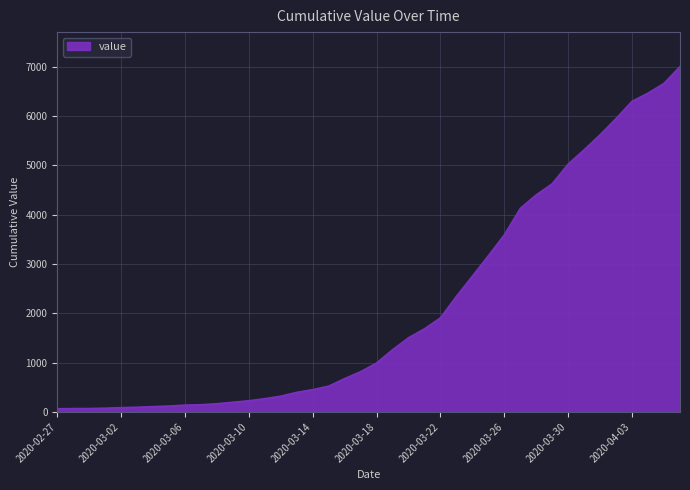

What is the greatest value displayed?

7003